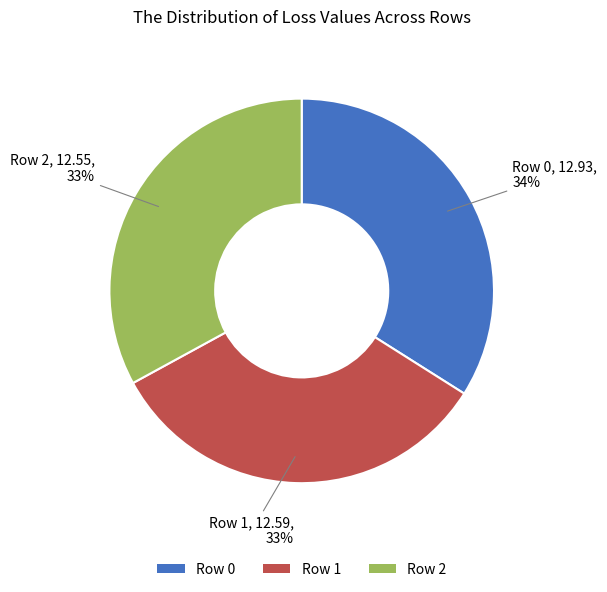

Is the sum of Row 0 and Row 2 greater than half?

Yes